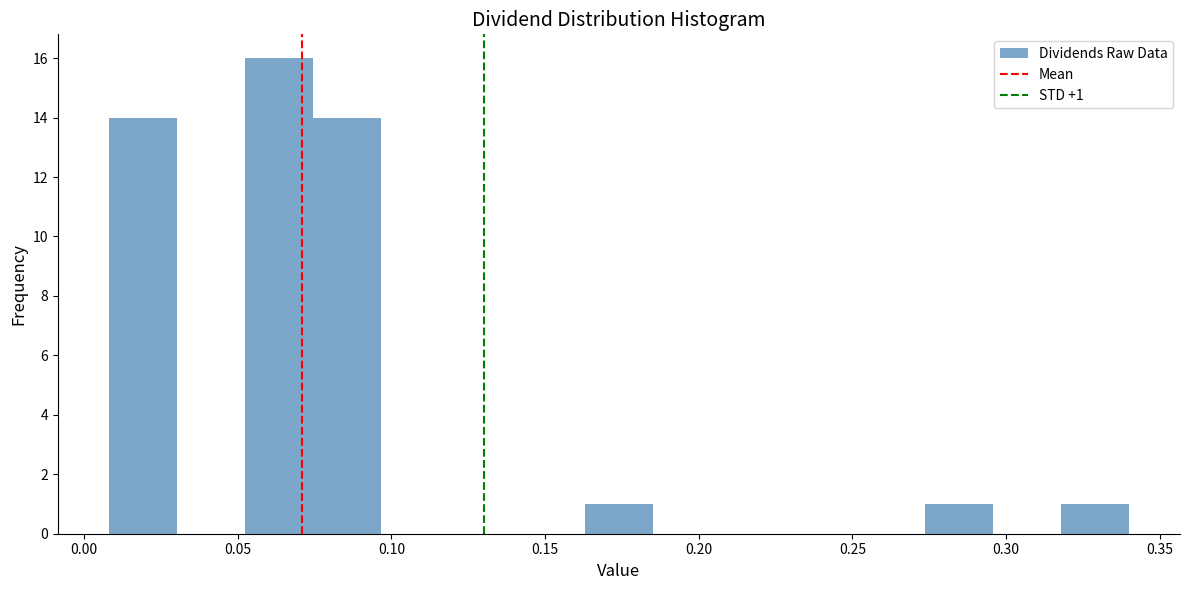

Which range on the x-axis has the tallest bar?

0.050 to 0.075